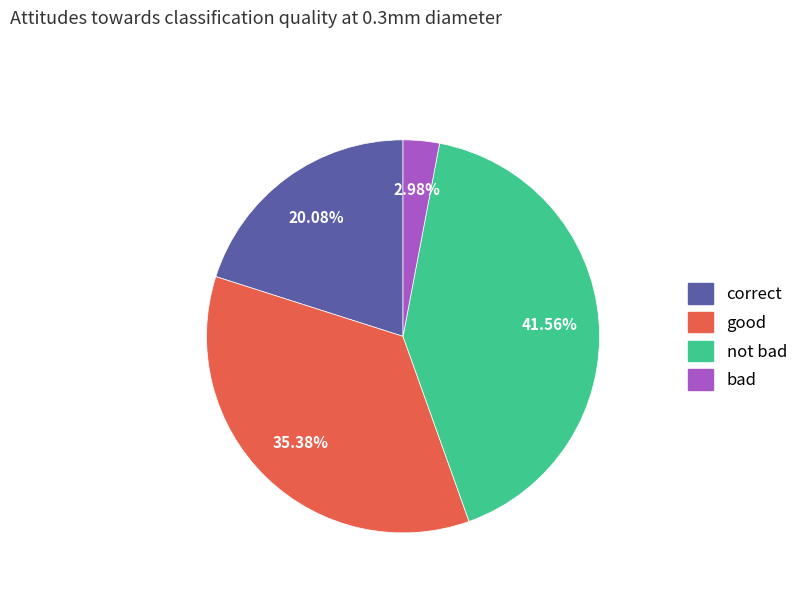

How many slices are in this pie chart?

4